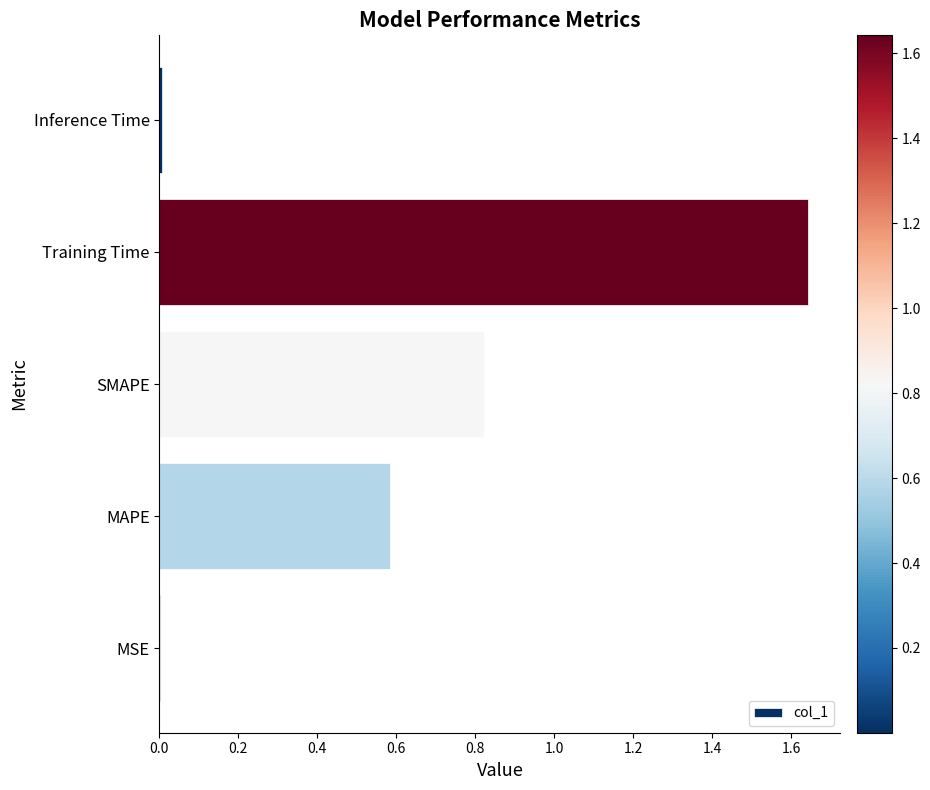

What is the sum of all values?

3.1